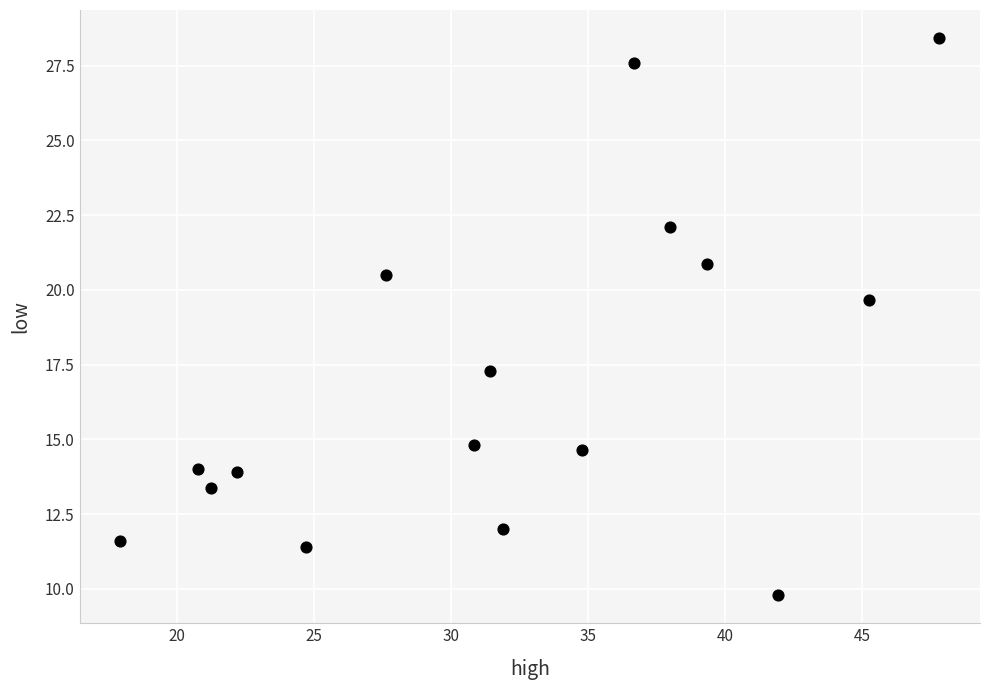

What Y value in the scatter plot is closest to 19?

19.7